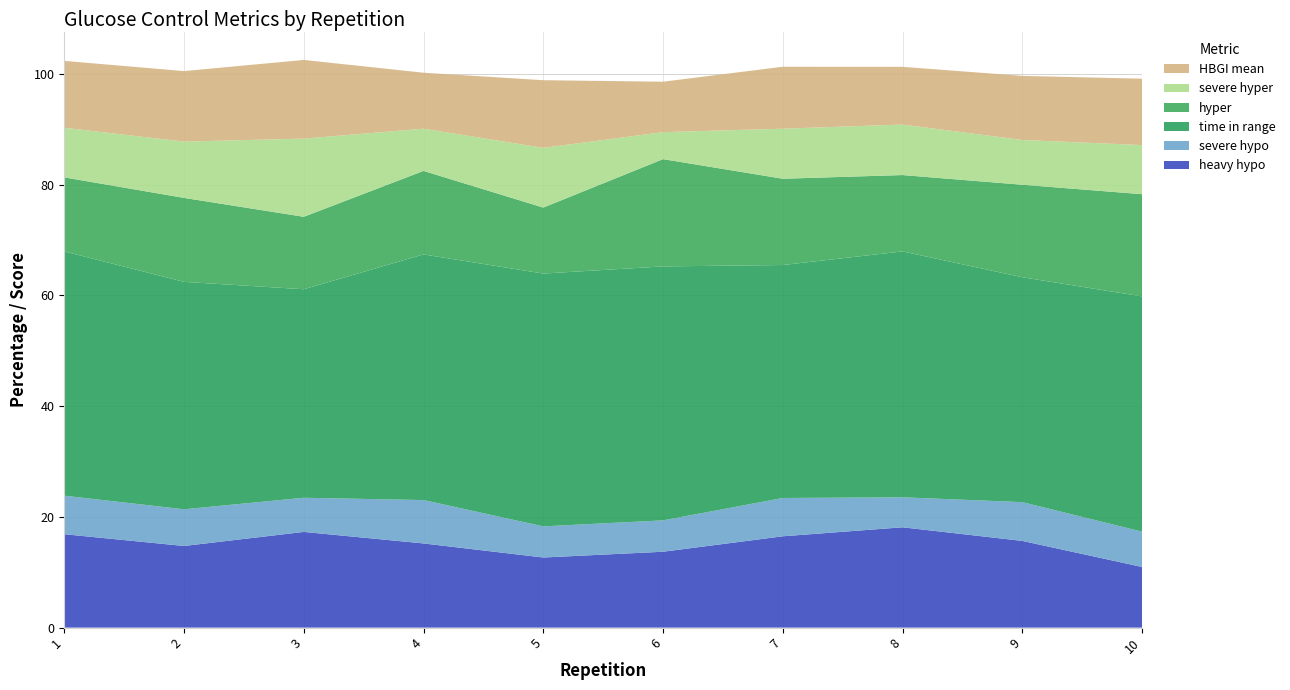

Reading left to right, extract all data points from this chart.

heavy hypo: 1=16.9	2=14.7	3=17.3	4=15.2	5=12.7	6=13.7	7=16.5	8=18.1	9=15.7	10=11.0
severe hypo: 1=7.0	2=6.6	3=6.2	4=7.8	5=5.6	6=5.7	7=6.9	8=5.4	9=7.0	10=6.4
time in range: 1=44.1	2=41.1	3=37.7	4=44.4	5=45.6	6=45.9	7=42.1	8=44.4	9=40.6	10=42.5
hyper: 1=13.4	2=15.2	3=13.1	4=15.1	5=11.9	6=19.4	7=15.6	8=13.8	9=16.7	10=18.5
severe hyper: 1=9.0	2=10.2	3=14.1	4=7.6	5=10.8	6=4.9	7=9.0	8=9.1	9=8.1	10=8.9
HBGI mean: 1=12.1	2=12.7	3=14.2	4=10.1	5=12.2	6=9.1	7=11.2	8=10.4	9=11.6	10=12.0